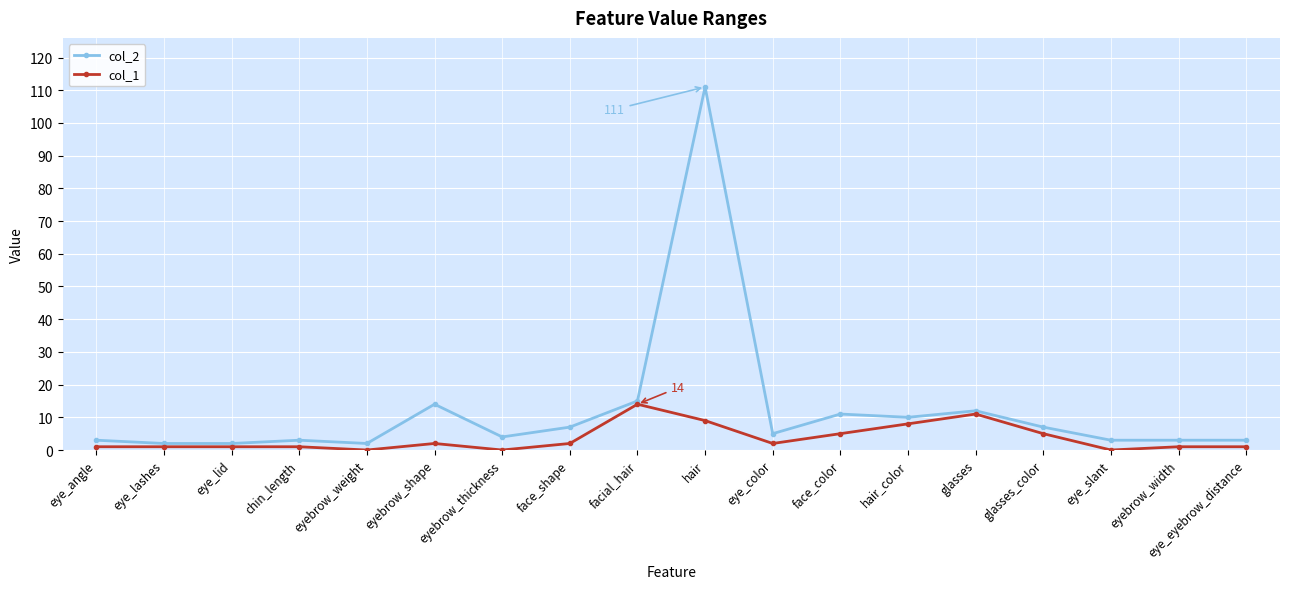

What are all the series names shown in the legend?

col_2, col_1